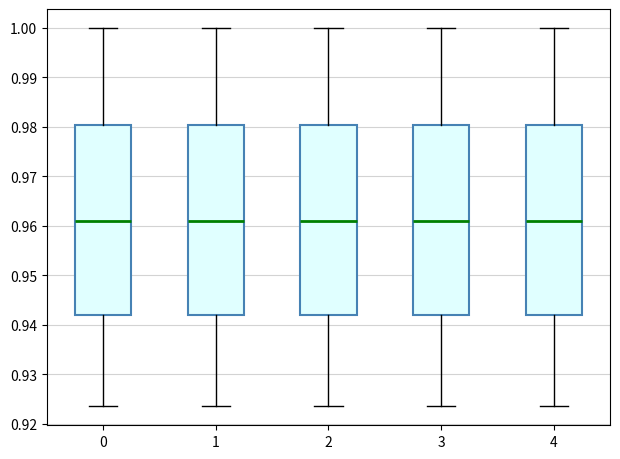

Reading left to right, read every box against the y-axis: the position of its median line, the range the box covers, and the ends of its whiskers. The values are not printed on the chart, so give them approximately, as read against the axis.

0: median 0.961, box 0.942 to 0.980, whiskers 0.923 to 1.000
1: median 0.961, box 0.942 to 0.980, whiskers 0.923 to 1.000
2: median 0.961, box 0.942 to 0.980, whiskers 0.923 to 1.000
3: median 0.961, box 0.942 to 0.980, whiskers 0.923 to 1.000
4: median 0.961, box 0.942 to 0.980, whiskers 0.923 to 1.000